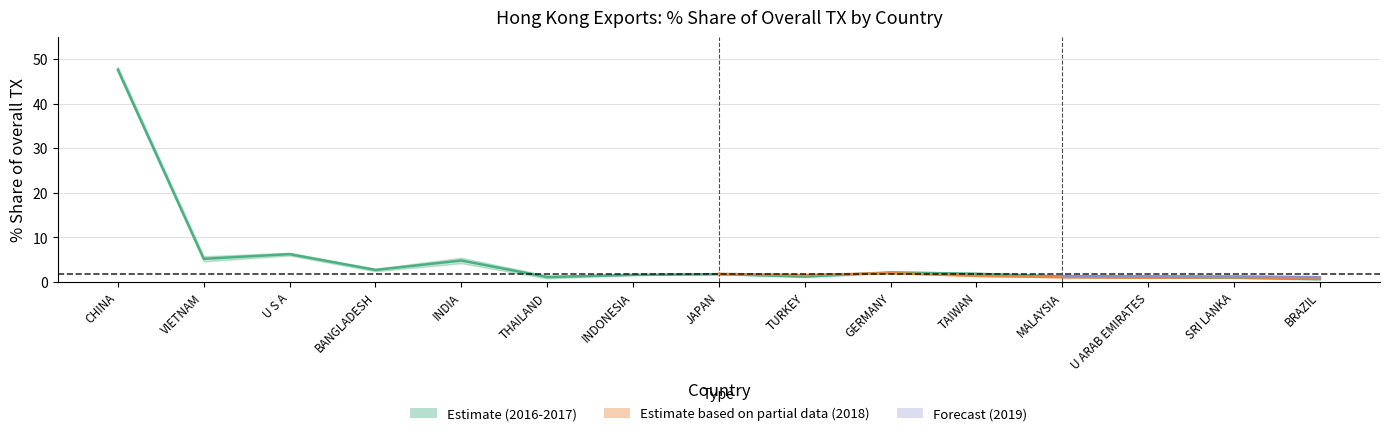

What is the value of the 201612_Share point at the 12th from the left?

1.3